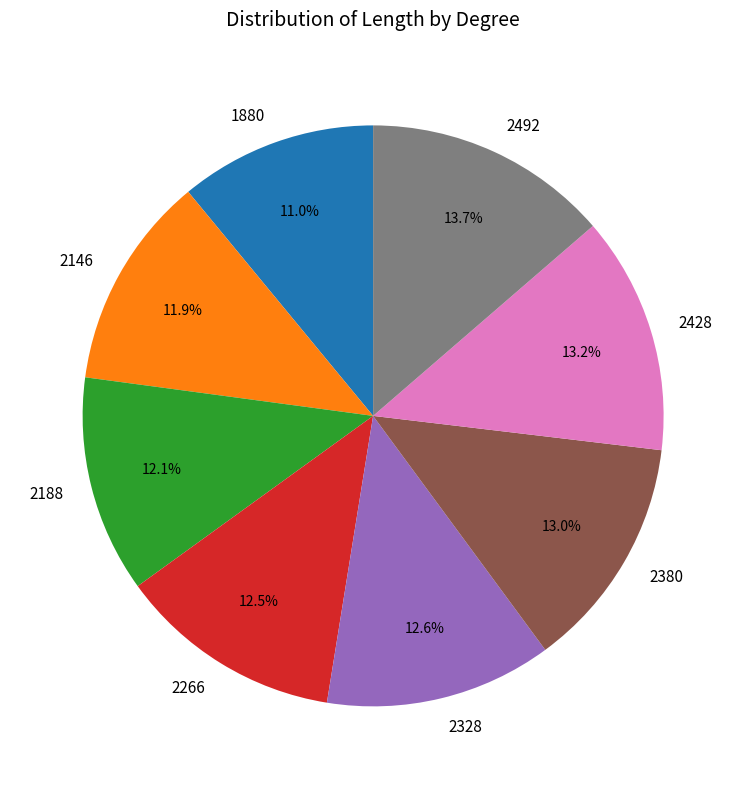

Is there any slice that represents more than half of the pie?

No